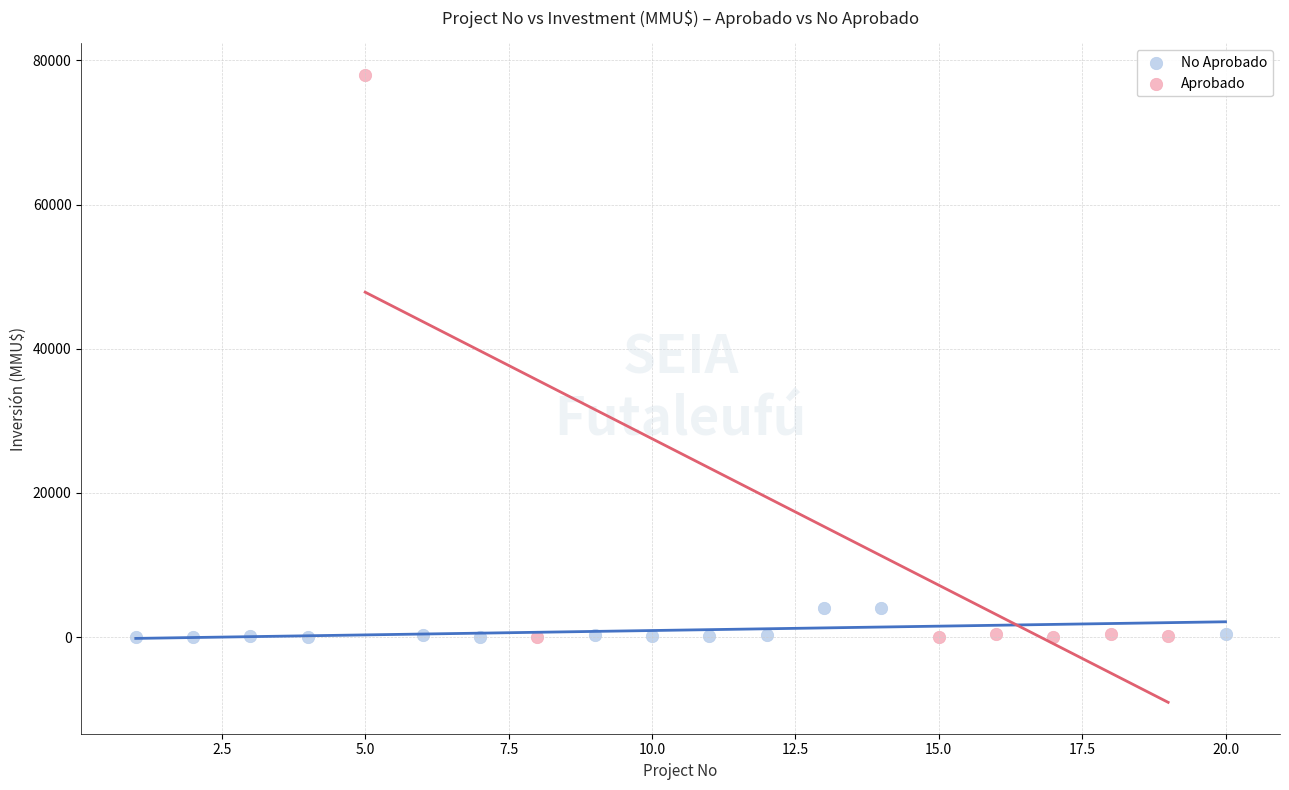

Which series has the largest Y range (max minus min)?

Aprobado